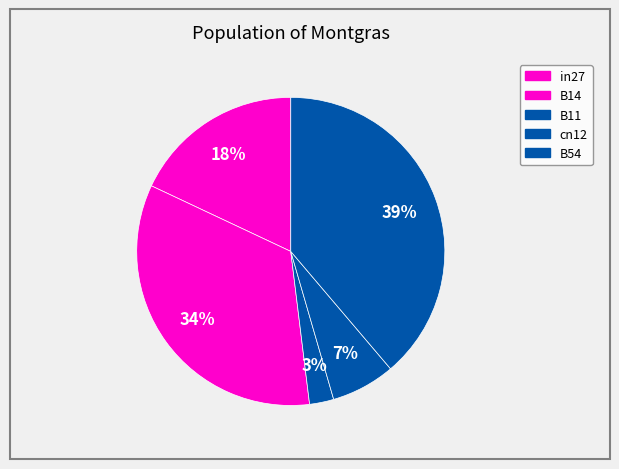

How many slices are in this pie chart?

5